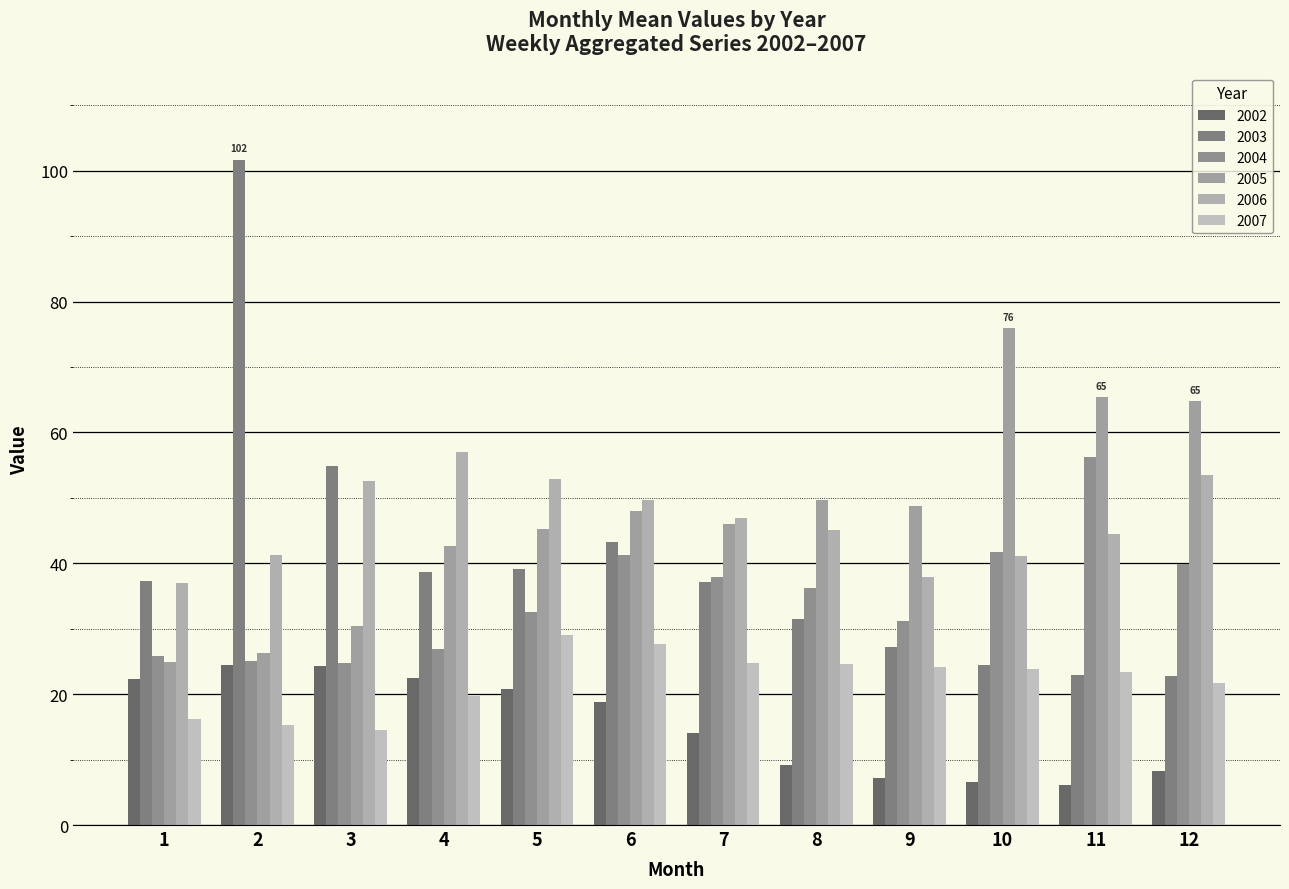

How many data points in 2004 are above 36?

6